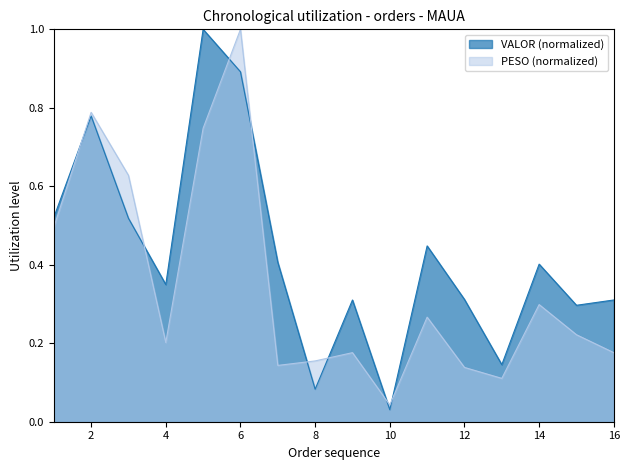

Reading left to right, extract all data points from this chart.

VALOR: 1=0.5	2=0.8	3=0.5	4=0.3	5=1.0	6=0.9	7=0.4	8=0.1	9=0.3	10=0.0	11=0.4	12=0.3	13=0.1	14=0.4	15=0.3	16=0.3
PESO: 1=0.5	2=0.8	3=0.6	4=0.2	5=0.7	6=1.0	7=0.1	8=0.2	9=0.2	10=0.0	11=0.3	12=0.1	13=0.1	14=0.3	15=0.2	16=0.2